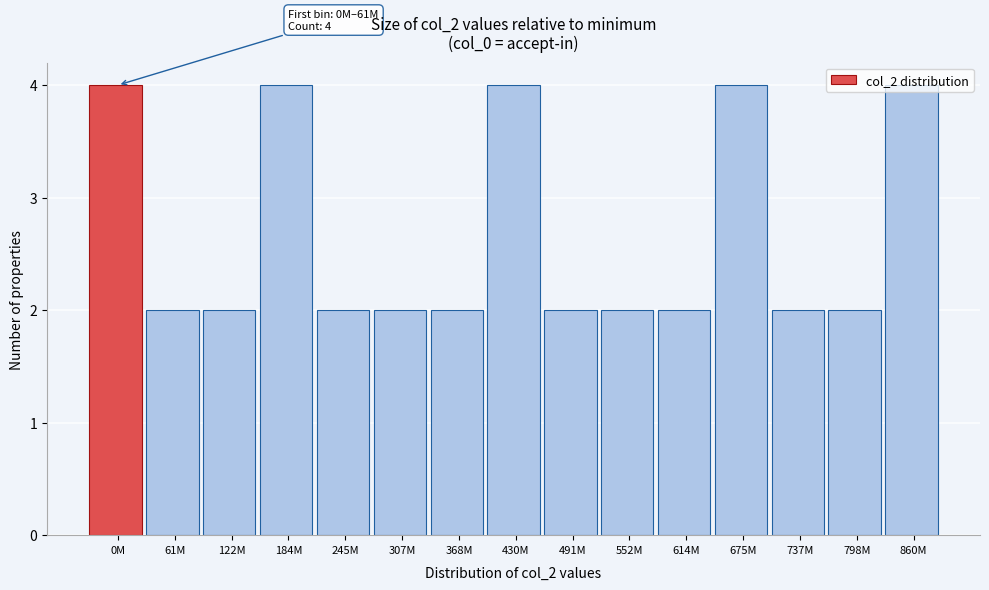

What is the ratio of the value at 614M to the value at 0M?

0.5